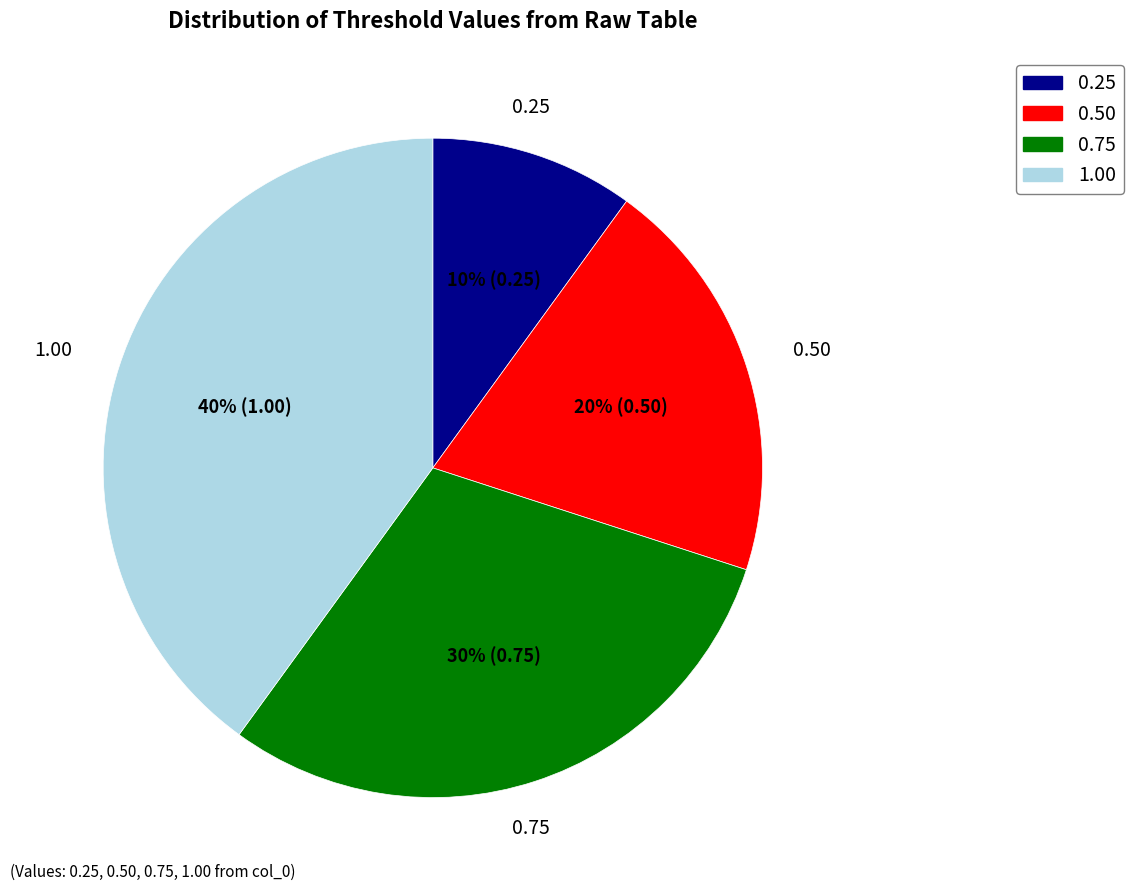

Is there any slice that represents more than half of the pie?

No